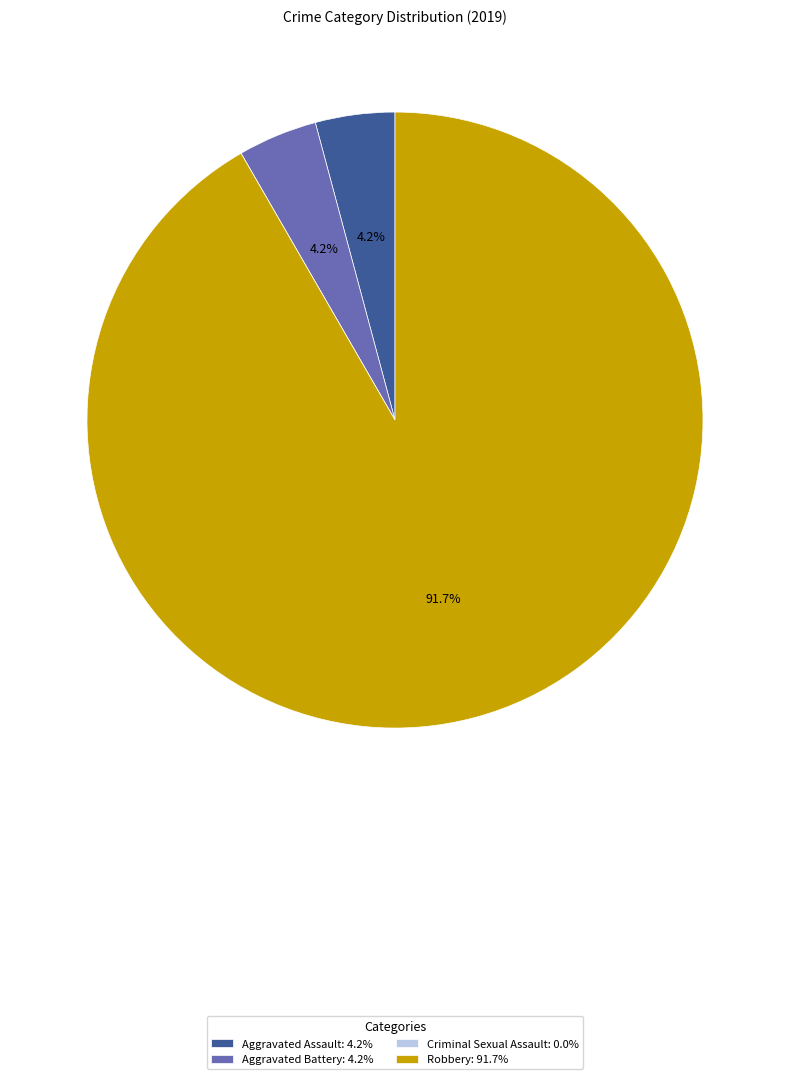

Between Aggravated Battery: 4.2% and Robbery: 91.7%, which is larger?

Robbery: 91.7%